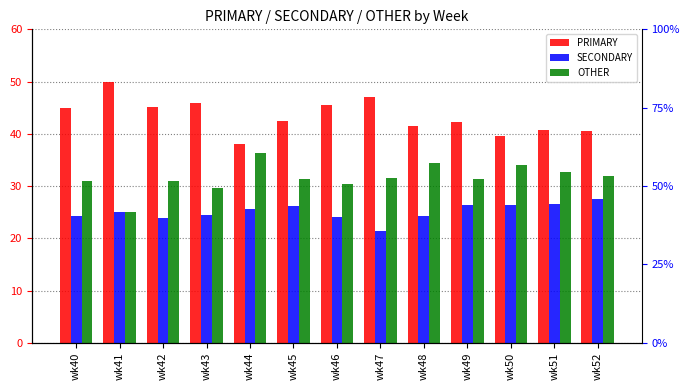

What is the total value across all series at wk49?

100.0